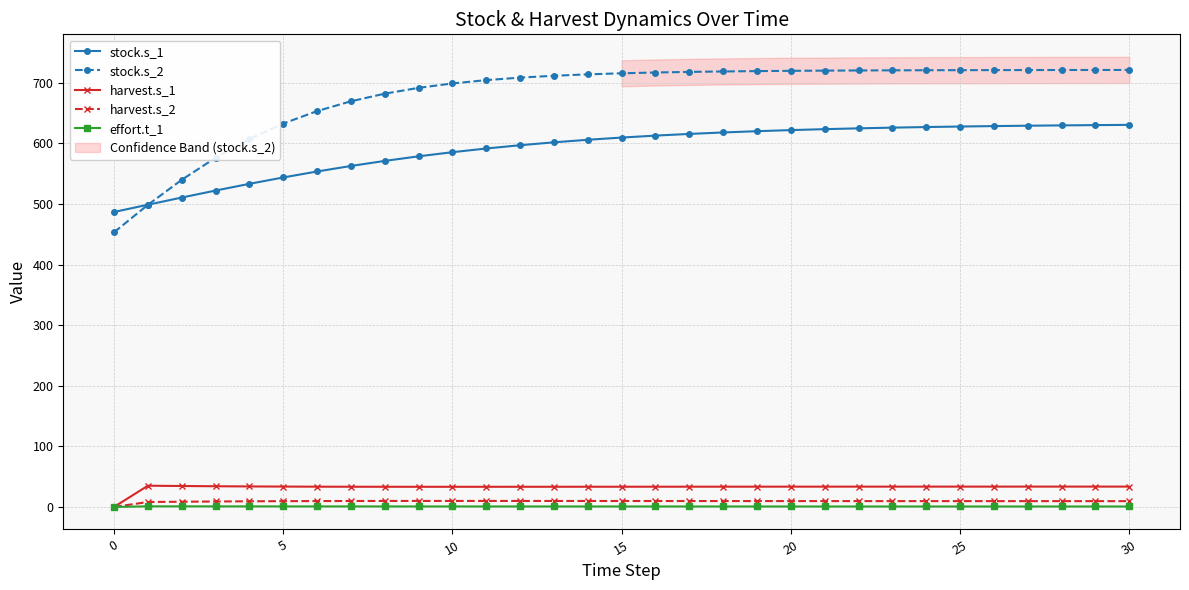

At which category is the sum across all series the highest?

30